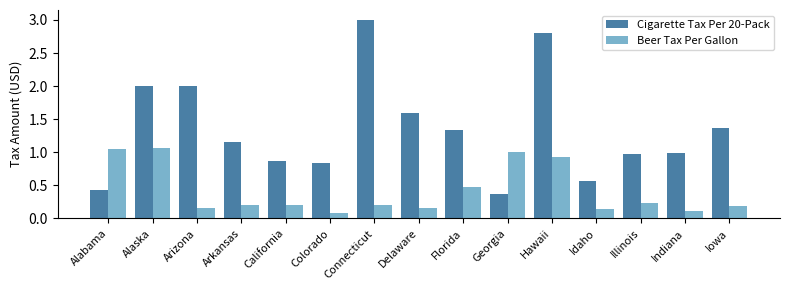

Which category has the highest value in the Cigarette Tax Per 20-Pack series?

Connecticut